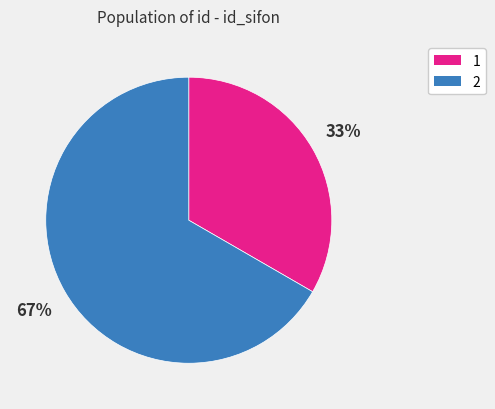

Combined, do 2 and 1 account for over 50%?

Yes